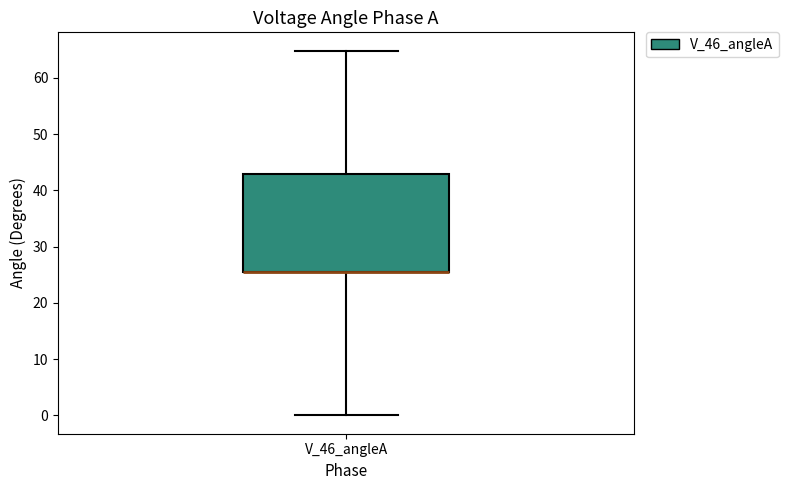

Read this box plot against the y-axis: the position of the median line, the range covered by the box, and the ends of both whiskers. The values are not printed on the chart, so give them approximately, as read against the axis.

median 25 (drawn on the box's lower edge), box 25 to 43, whiskers 0 to 65